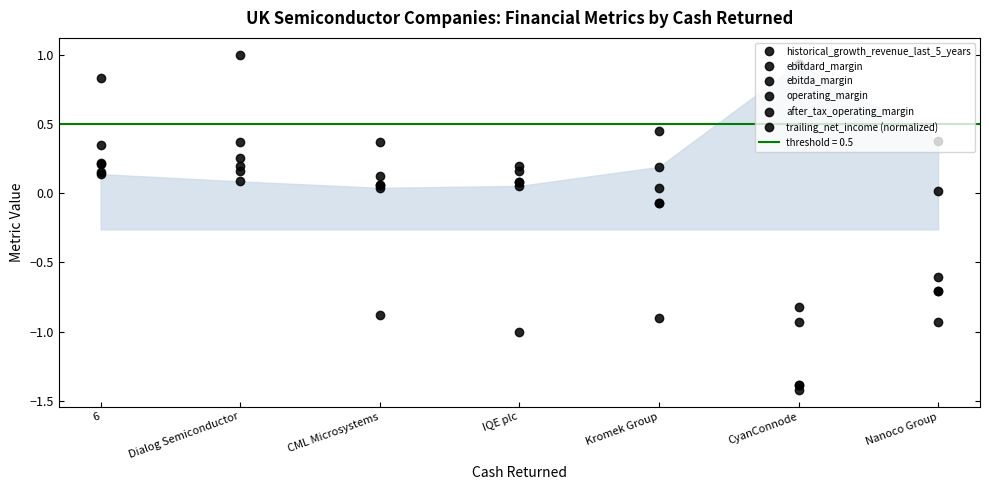

Where is the first local minimum for trailing_net_income (normalized)?

IQE plc